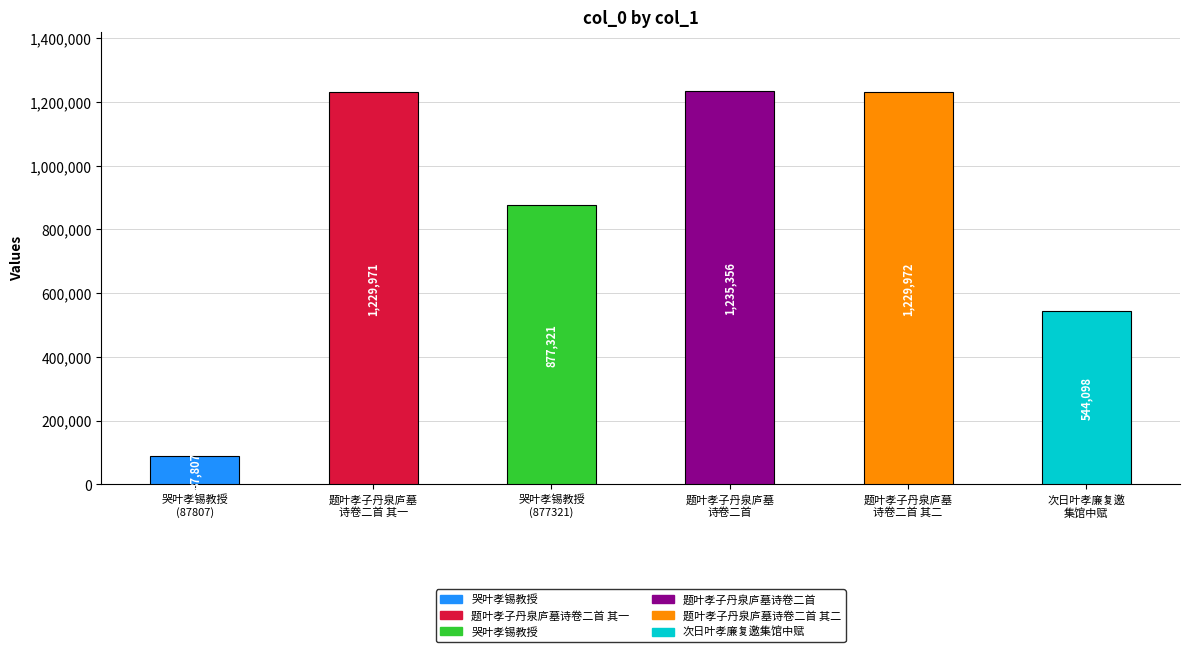

True or false: the data shows 87807 at 哭叶孝锡教授.

True